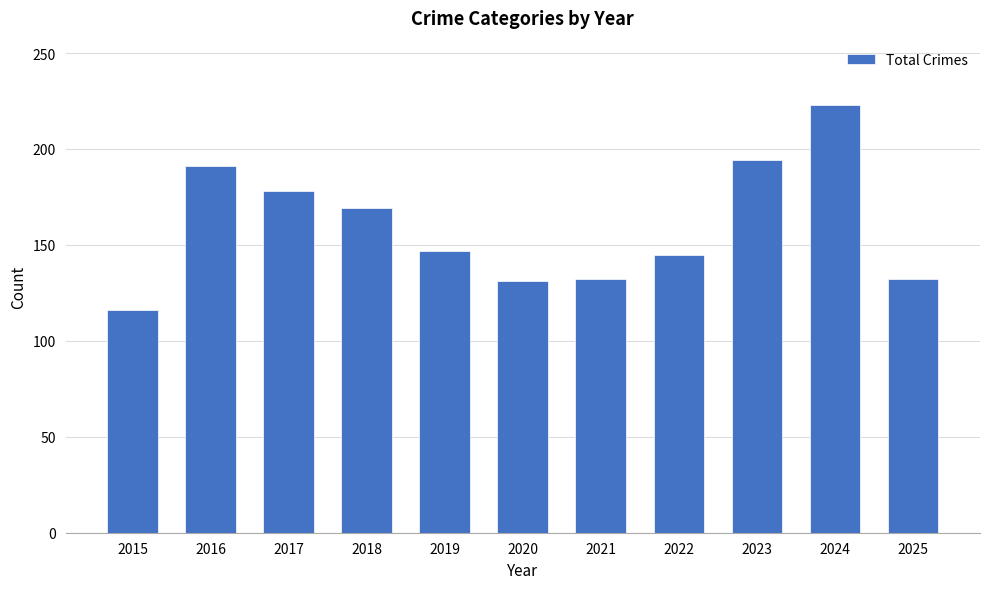

Which label corresponds to the largest value in the chart?

2024